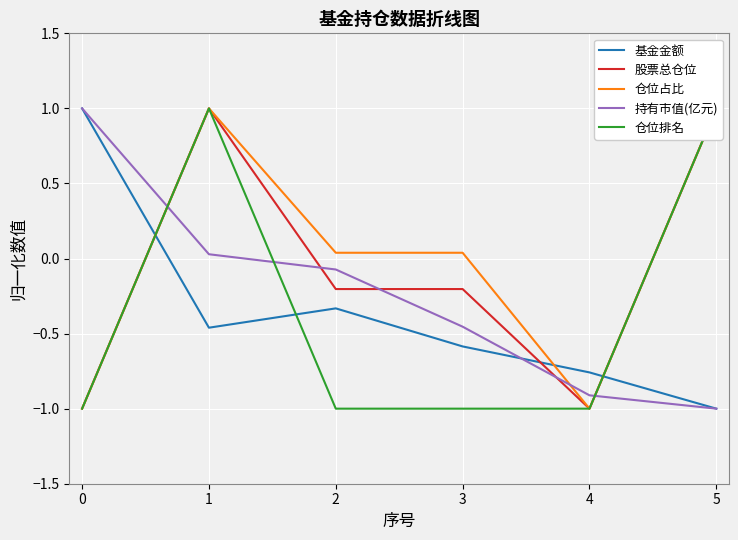

Rank the series at 5 from lowest to highest value.

基金金额, 持有市值(亿元), 股票总仓位, 仓位占比, 仓位排名